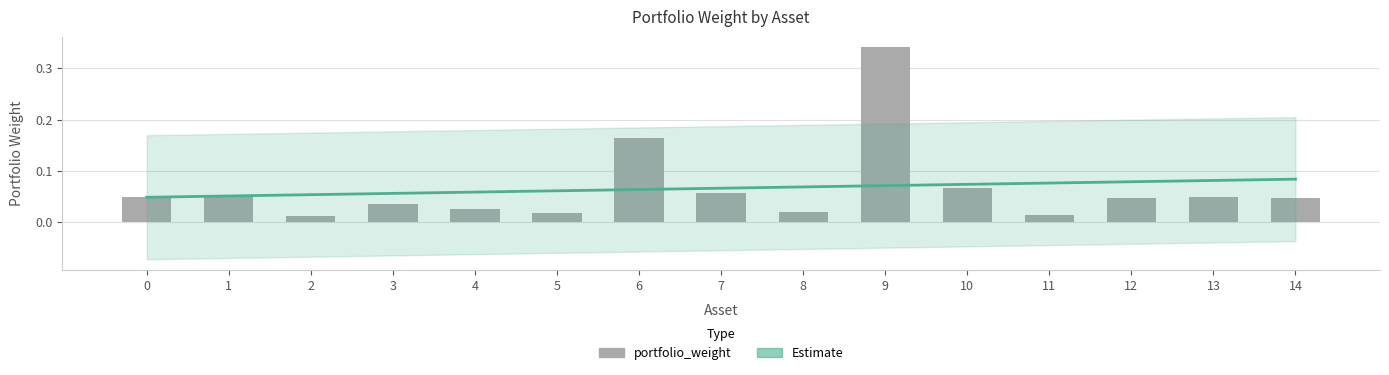

Which has a higher value, 11 or 2?

11